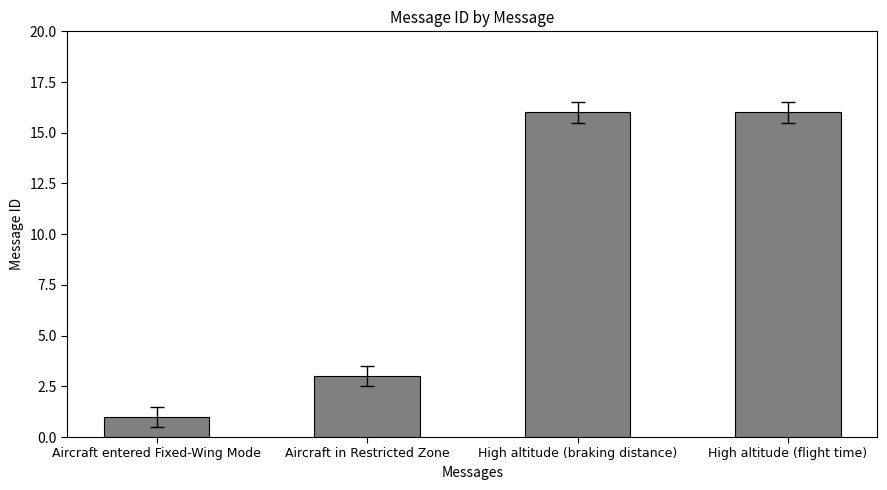

What position from the right is Aircraft entered Fixed-Wing Mode?

4